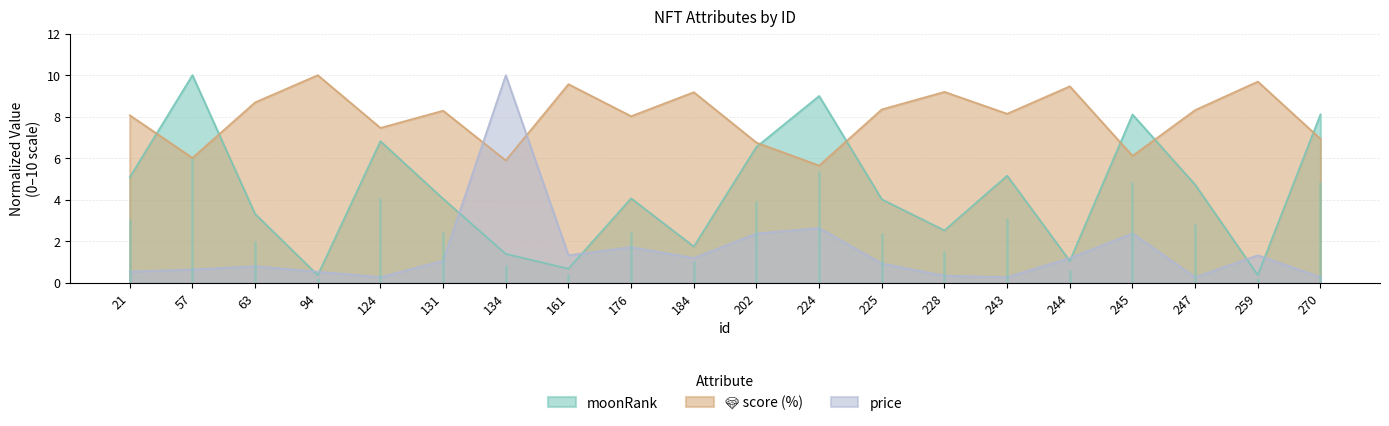

How many intersections are there between moonRank and price?

8